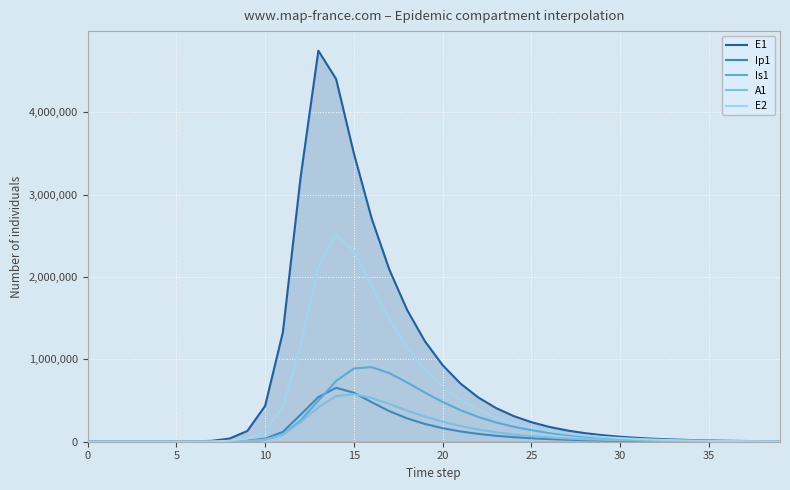

What is the greatest value displayed?

4750250.5